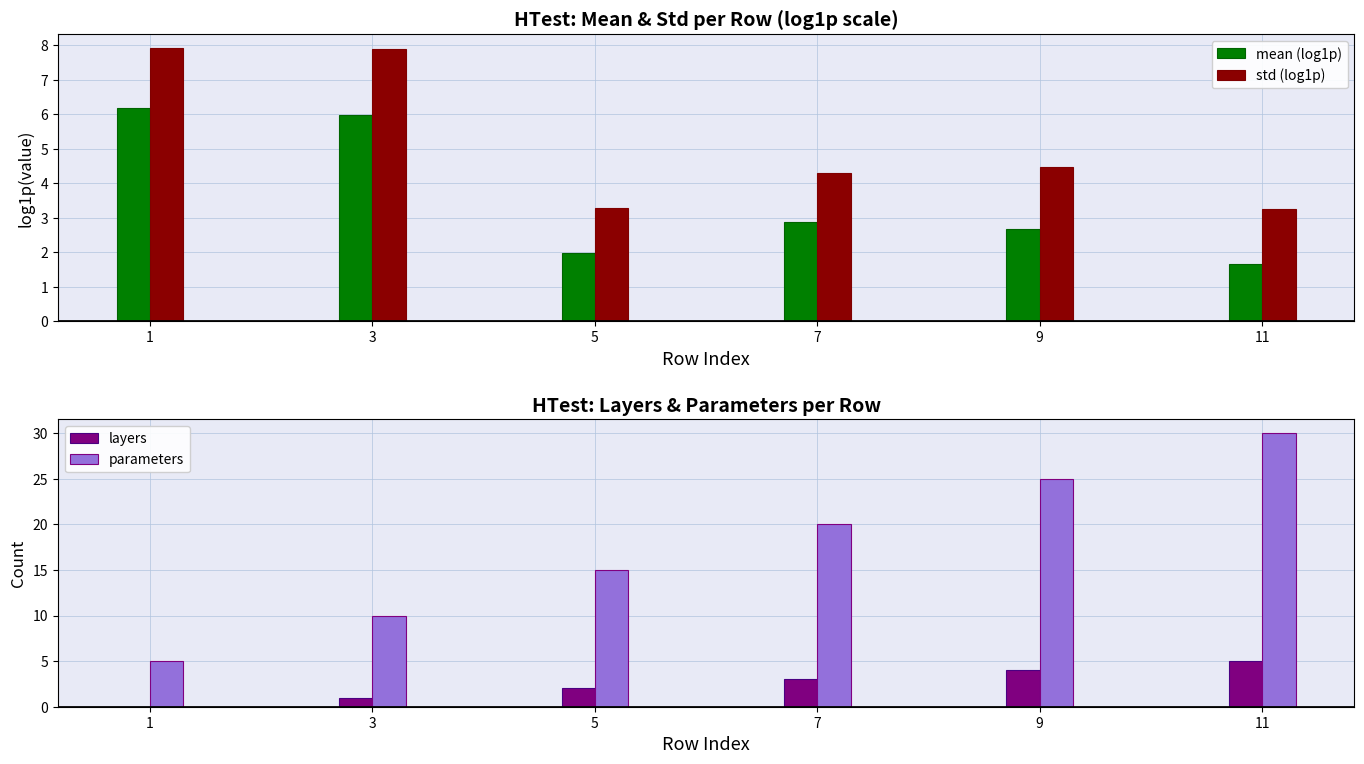

Where does the std (log1p) series first go above 4?

1